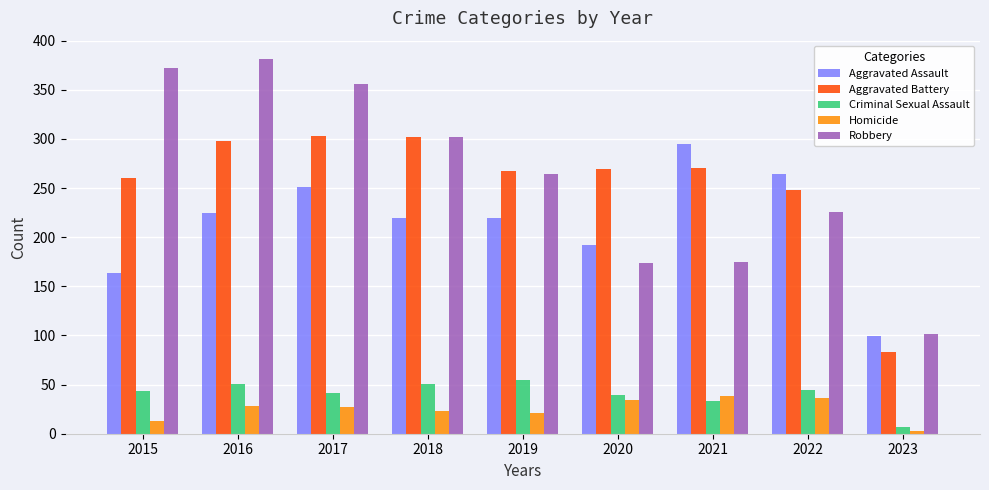

Which series has the largest total across all categories?

Robbery